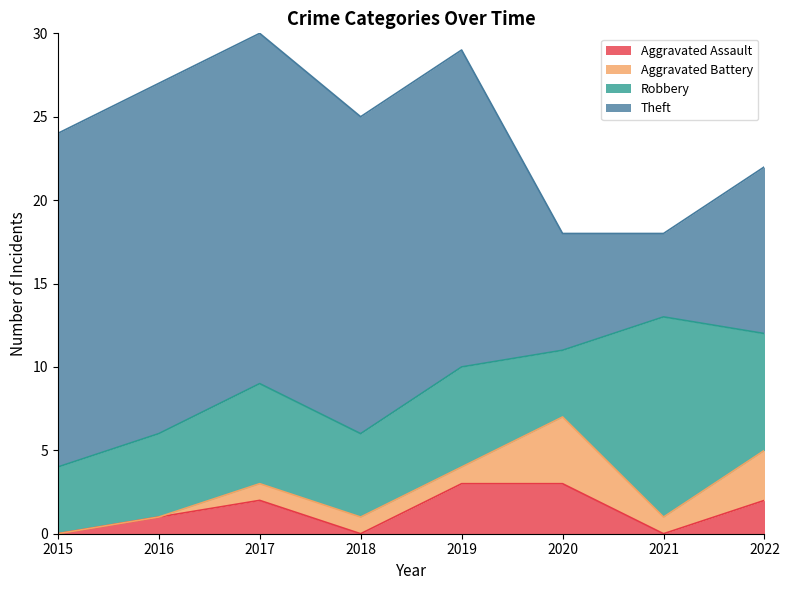

What is the total value across all series at 2020?

18